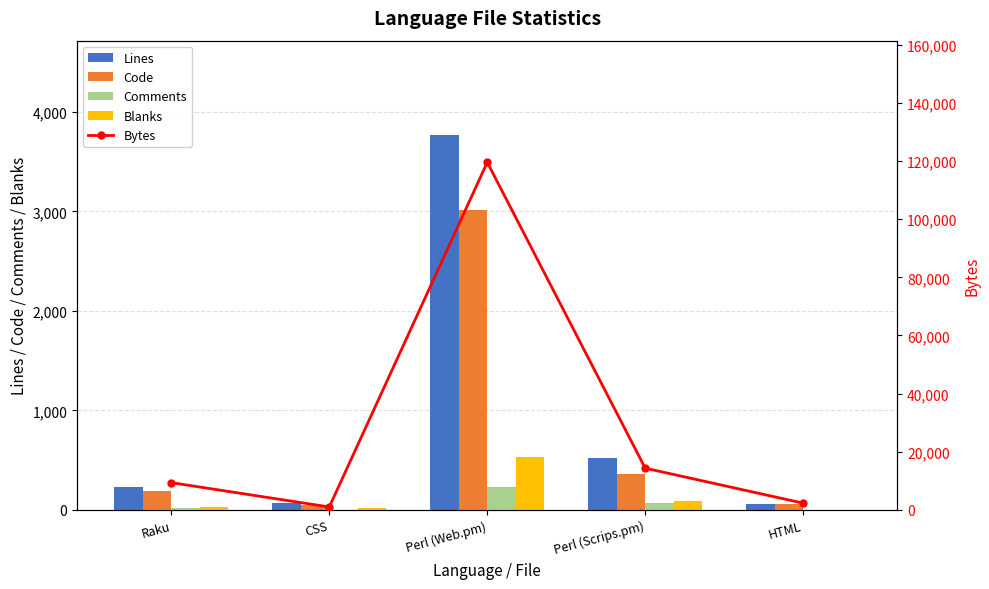

At HTML, list the series in order from smallest to largest.

Comments, Blanks, Code, Lines, Bytes